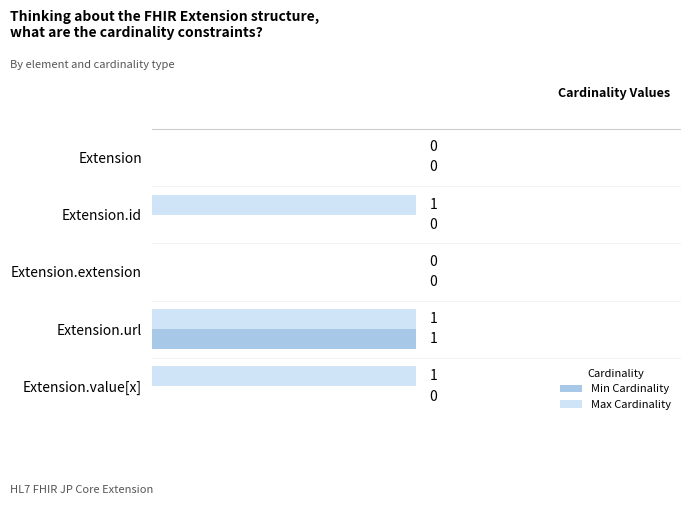

How many Min Cardinality values are between 0 and 1?

5